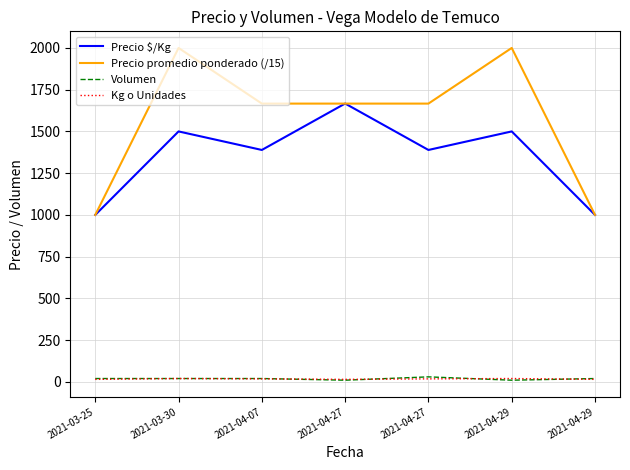

How many values in the Precio promedio ponderado (/15) series are below 1666?

2